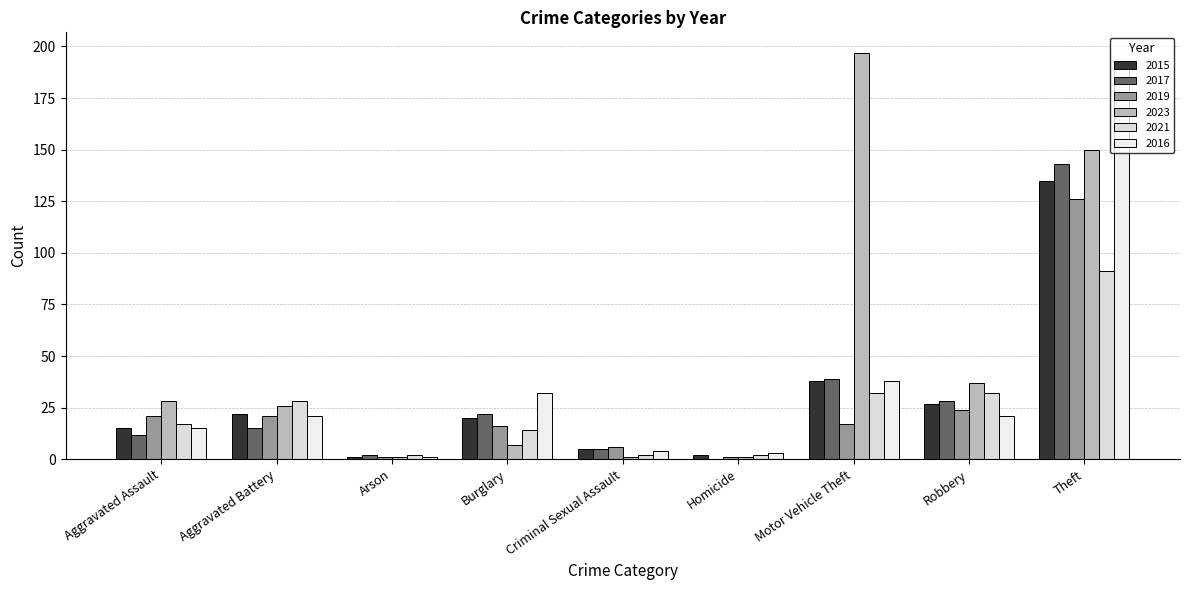

Are the bars horizontal?

No